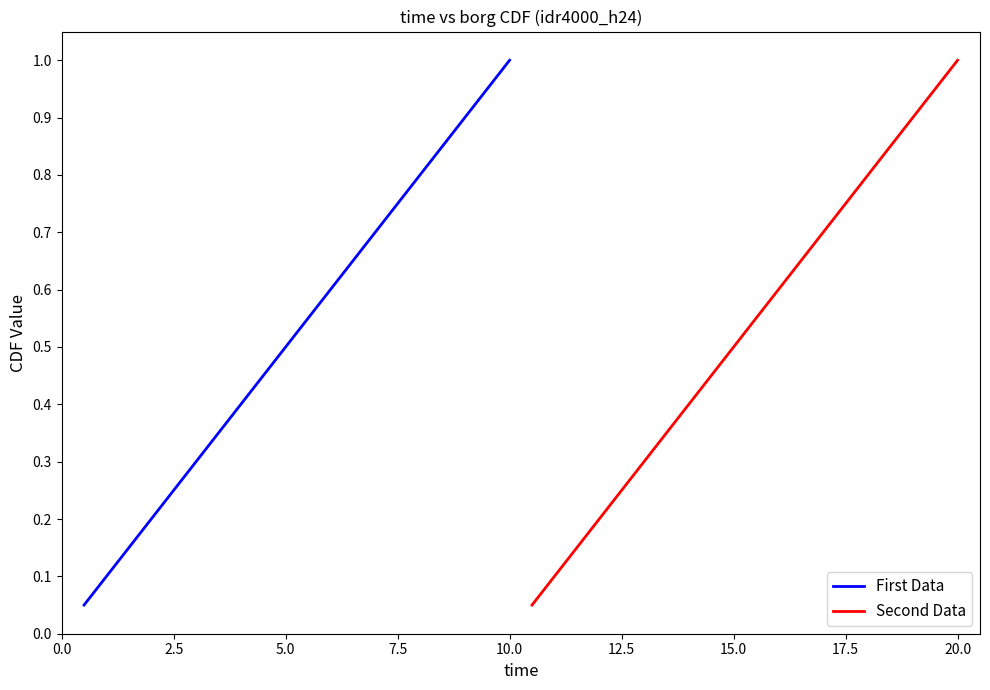

Which category has the highest value in the First Data series?

10.0